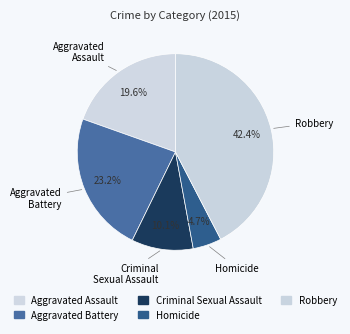

To the nearest percent, what is the average slice percentage?

20%